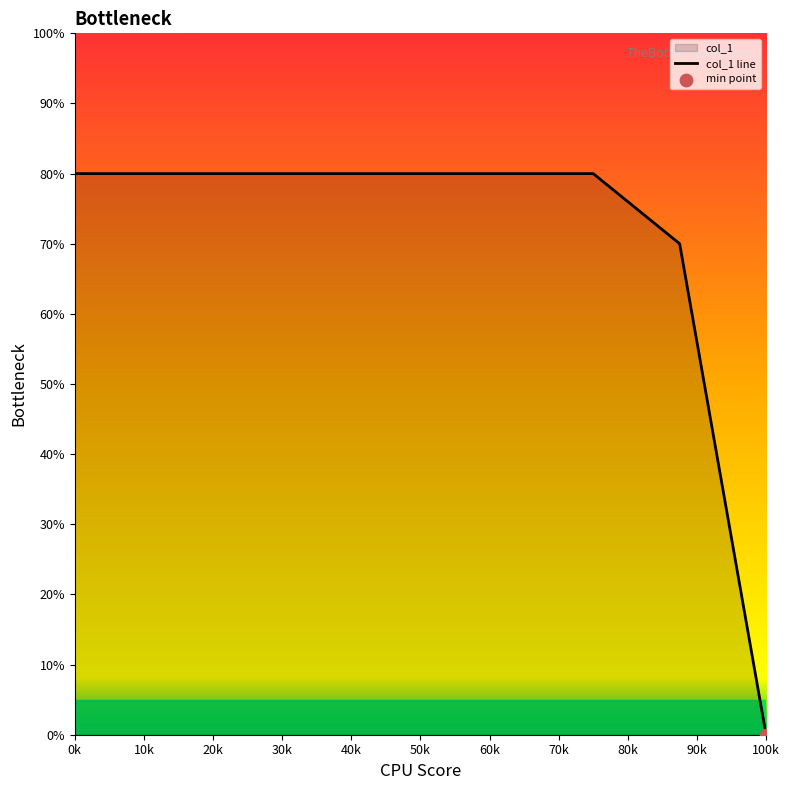

What is the change in value from 0k to 100k?

-80